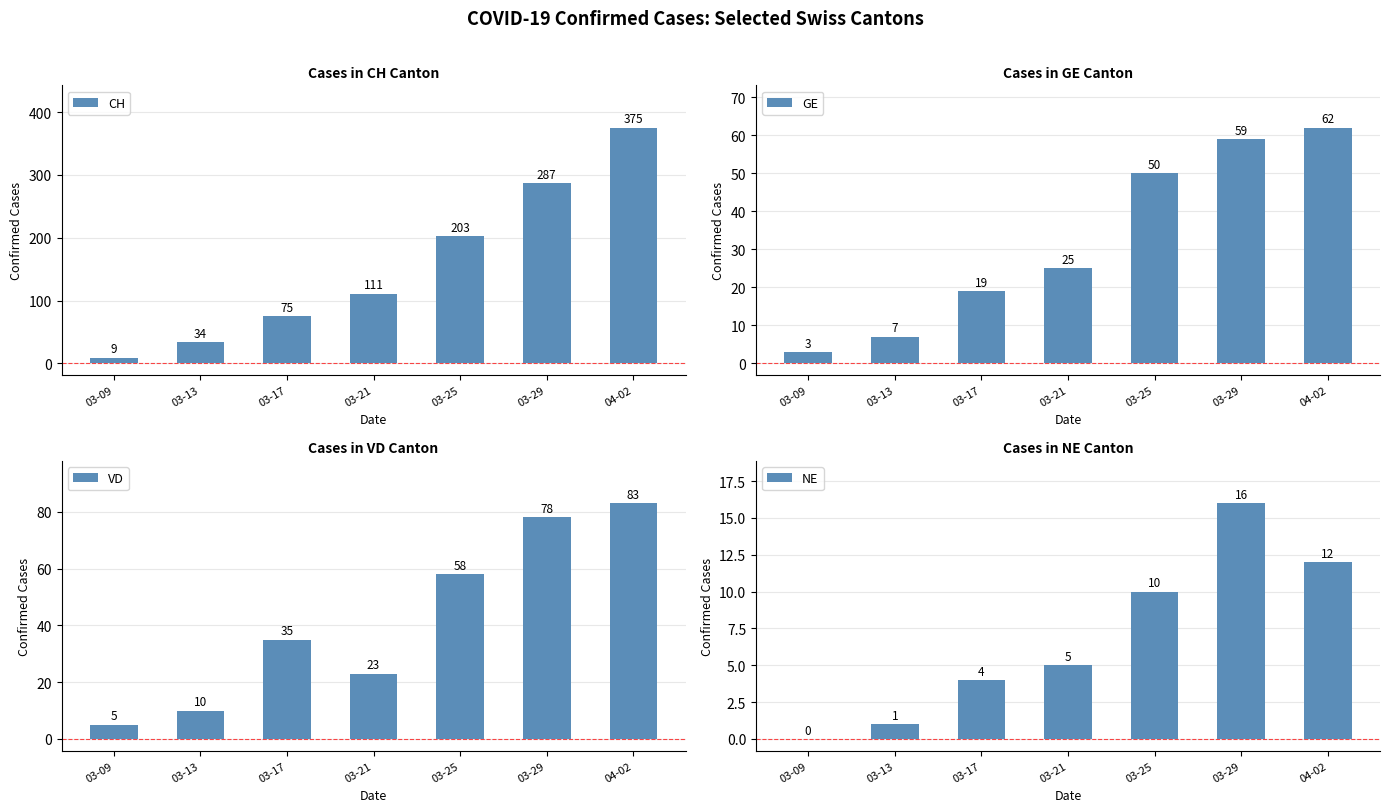

How many data points does each series have?

7